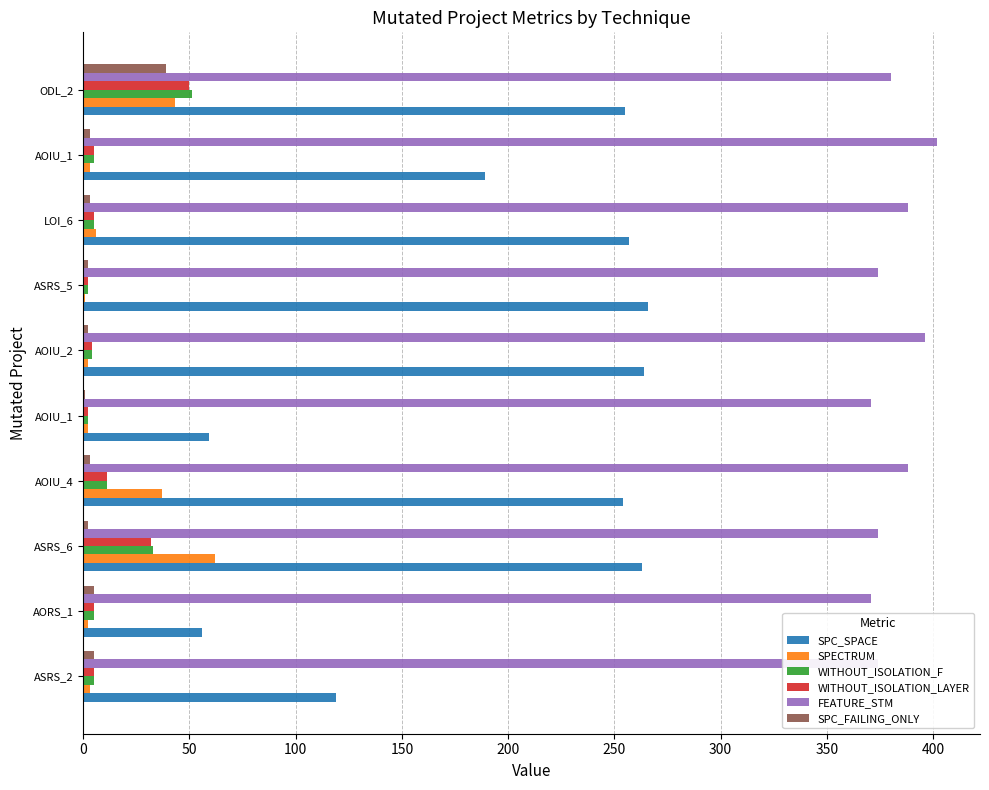

How many categories are shown in the chart?

10